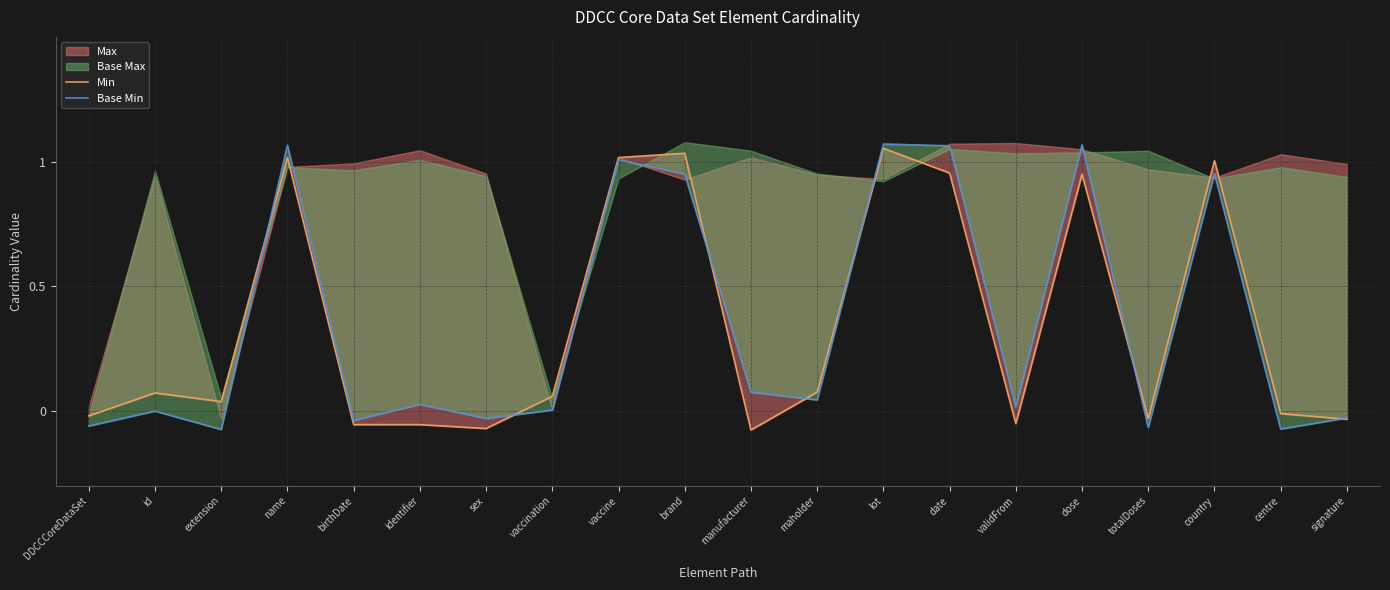

True or false: Min and Base Min cross at least once.

True